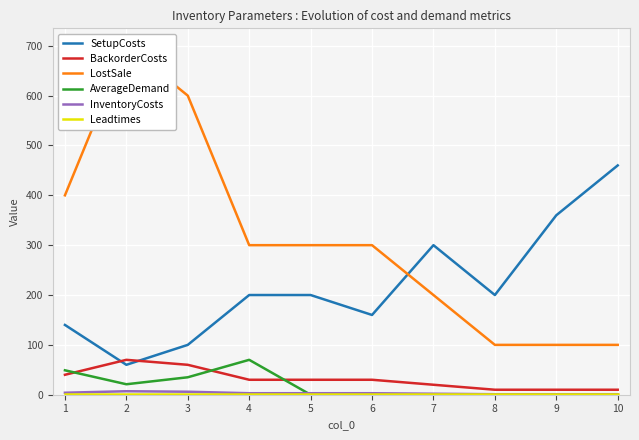

True or false: LostSale and Leadtimes cross at least once.

False